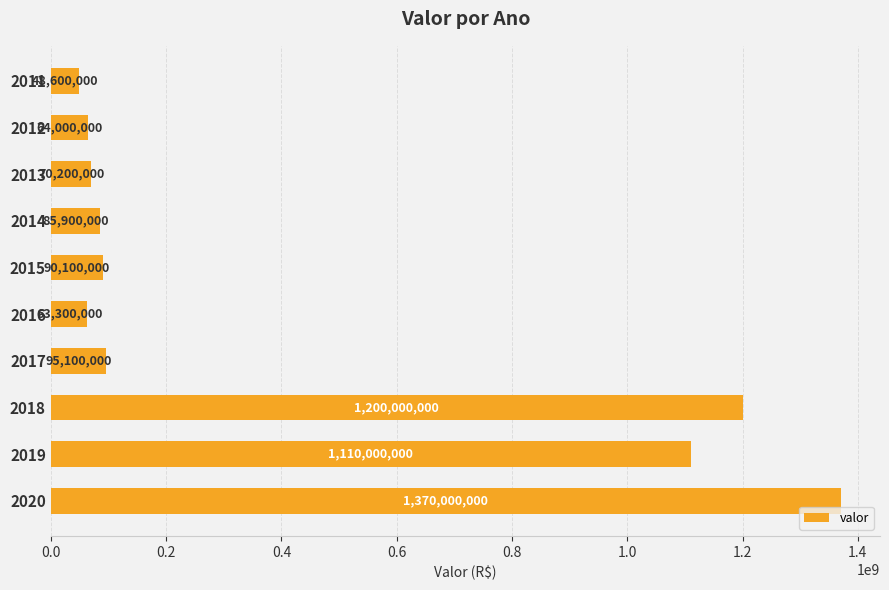

What is the value of the 1st bar from the top?

48600000